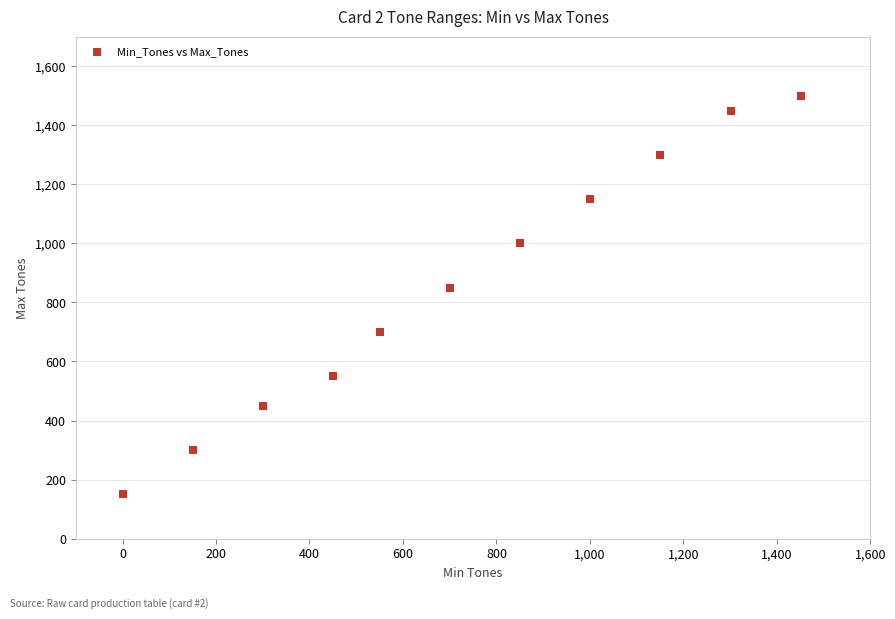

What Y value in the scatter plot is closest to 825?

850